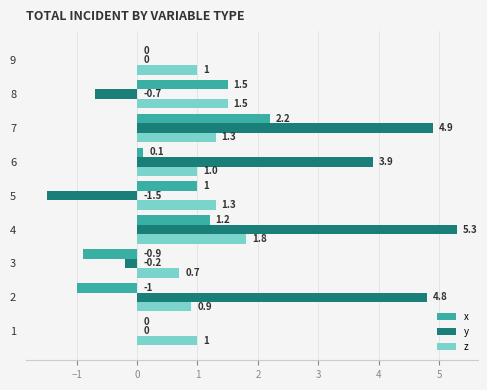

At which label does x reach its peak?

7